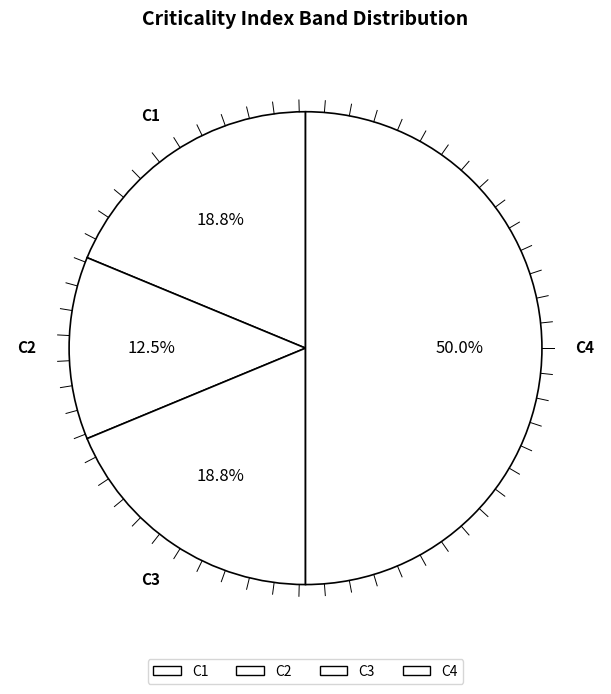

What is the largest slice in the pie chart?

C4